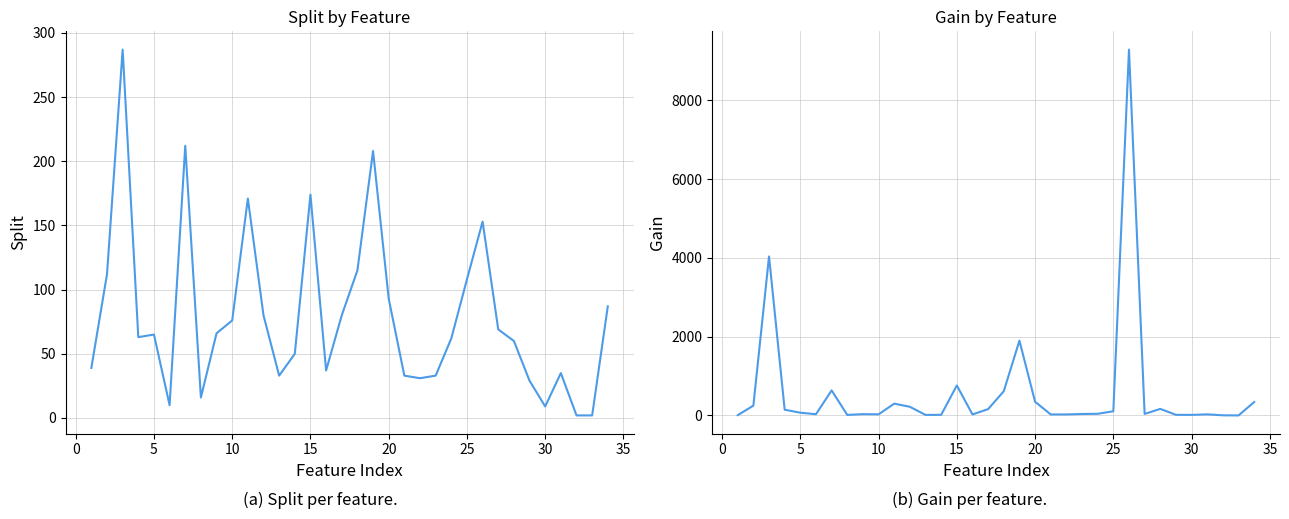

Reading left to right, list all the values displayed in this chart.

split: 39.0	112.0	287.0	63.0	65.0	10.0	212.0	16.0	66.0	76.0	171.0	80.0	33.0	50.0	174.0	37.0	80.0	115.0	208.0	93.0	33.0	31.0	33.0	62.0	108.0	153.0	69.0	60.0	29.0	9.0	35.0	2.0	2.0	87.0
gain: 8.3	249.3	4036.8	146.1	70.2	31.7	636.9	14.0	33.4	29.3	299.7	220.2	14.2	16.5	762.1	26.1	161.1	615.9	1899.1	348.4	25.9	26.1	37.6	42.5	107.2	9288.6	39.2	166.6	16.3	14.9	28.4	4.1	0.9	341.1